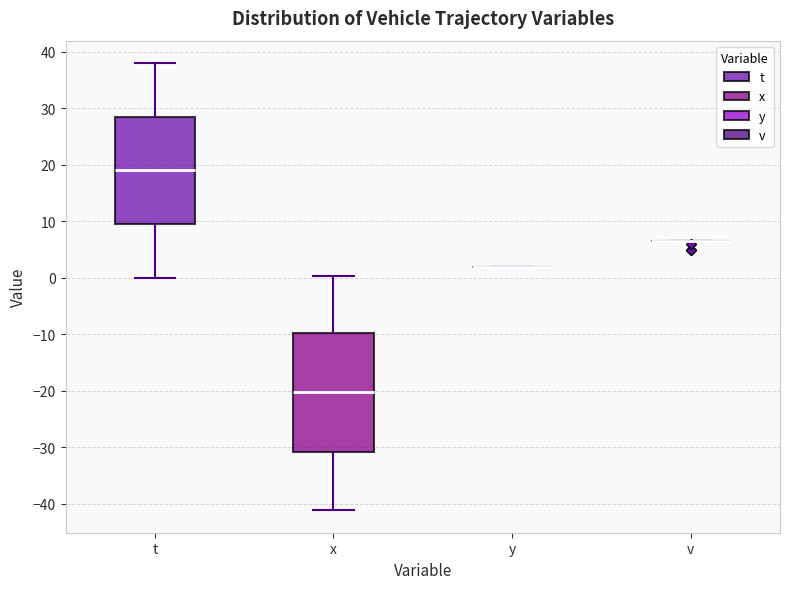

Reading left to right, transcribe this box plot: for each box, give where its median line is, the range the box spans, and where its two whiskers end, as read against the y-axis. The values are not printed on the chart, so give them approximately, as read against the axis.

t: median 19, box 10 to 29, whiskers 0 to 38
x: median -20, box -31 to -10, whiskers -41 to 0
y: box collapsed to a line at 2, whiskers 2 to 2
v: box collapsed to a line at 6, whiskers 6 to 6